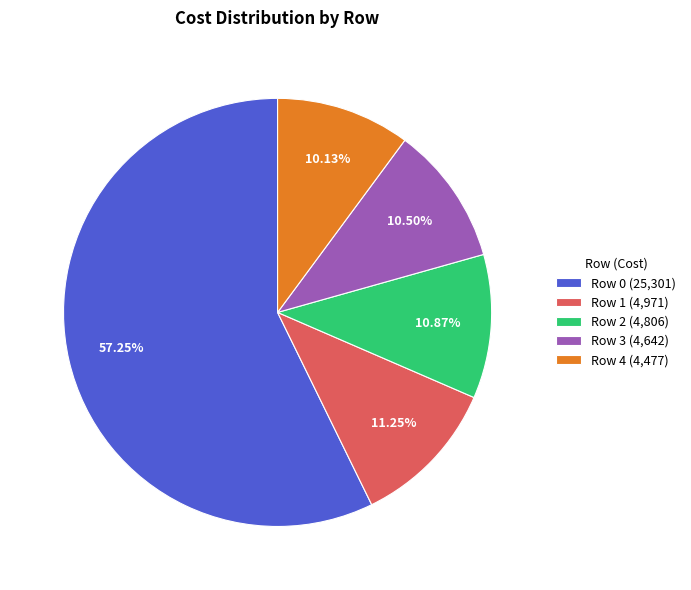

How many slices are in this pie chart?

5